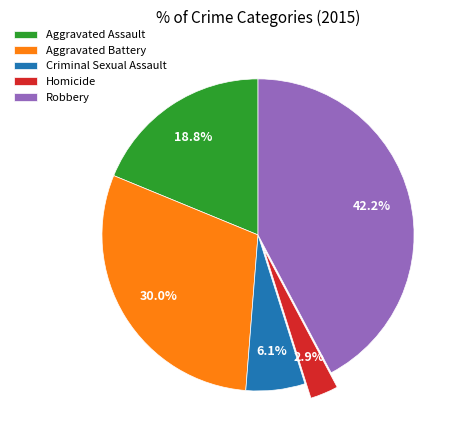

How many segments does this pie chart have?

5